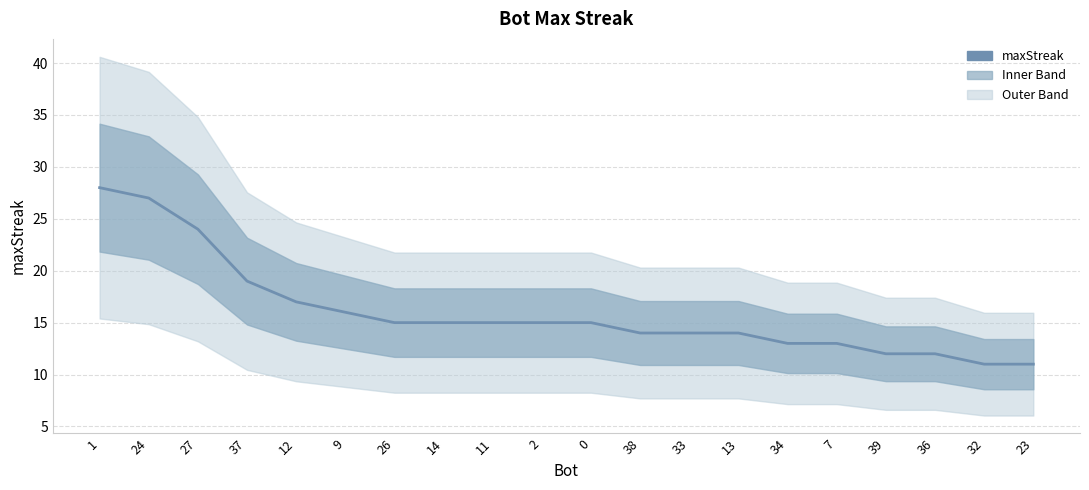

Approximately how many times larger is the value at 38 compared to 27?

0.6